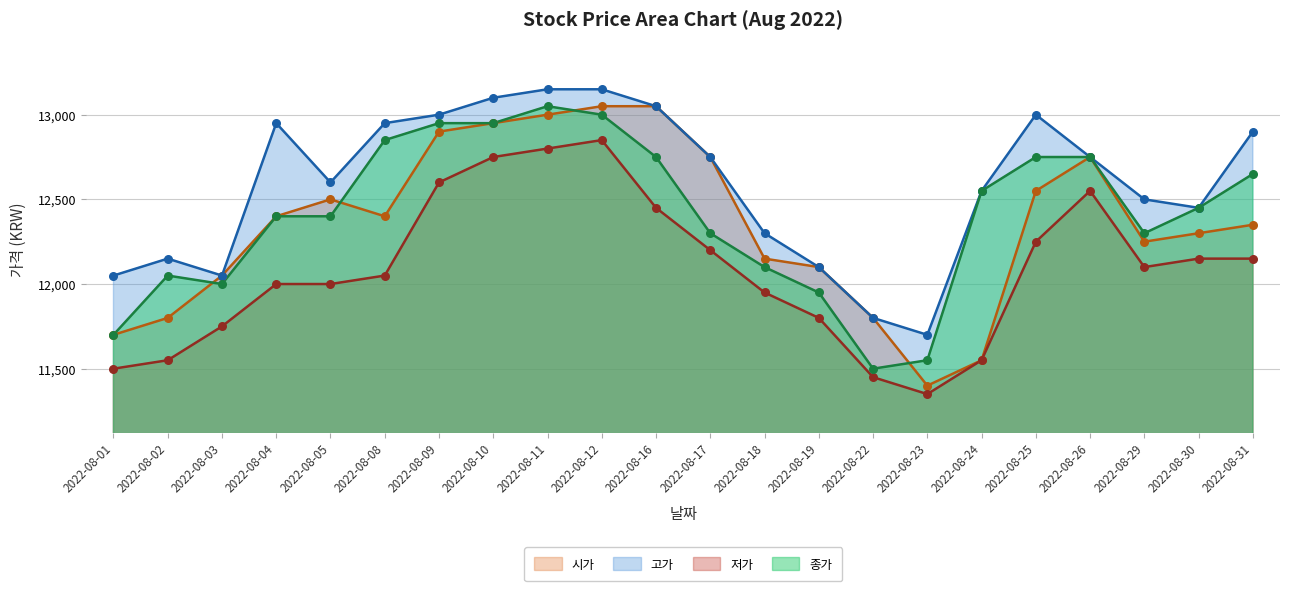

At how many categories does at least one series exceed 12010?

20